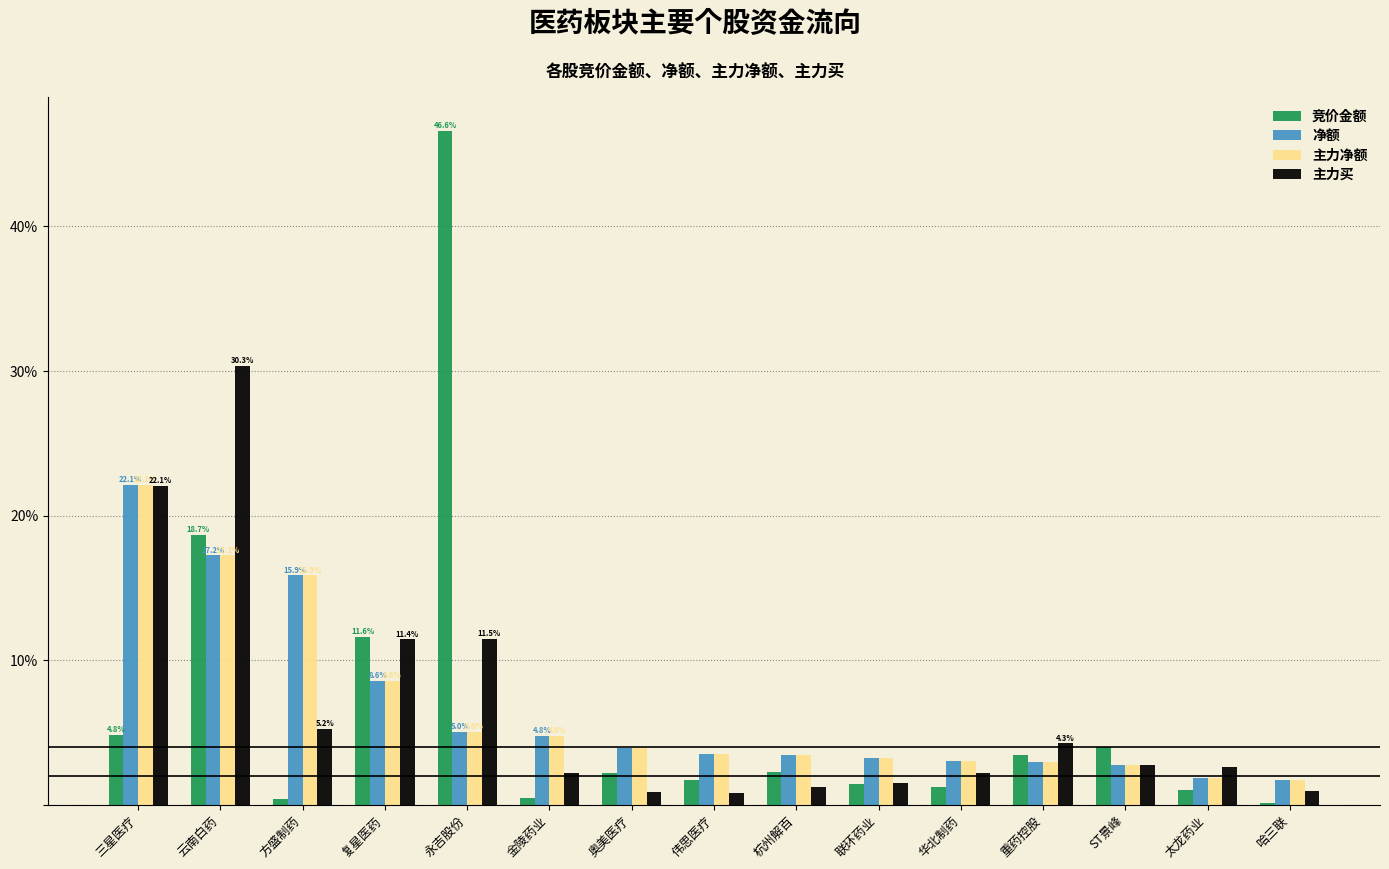

The value of 主力净额 at 奥美医疗 is 3.9. True or false?

True